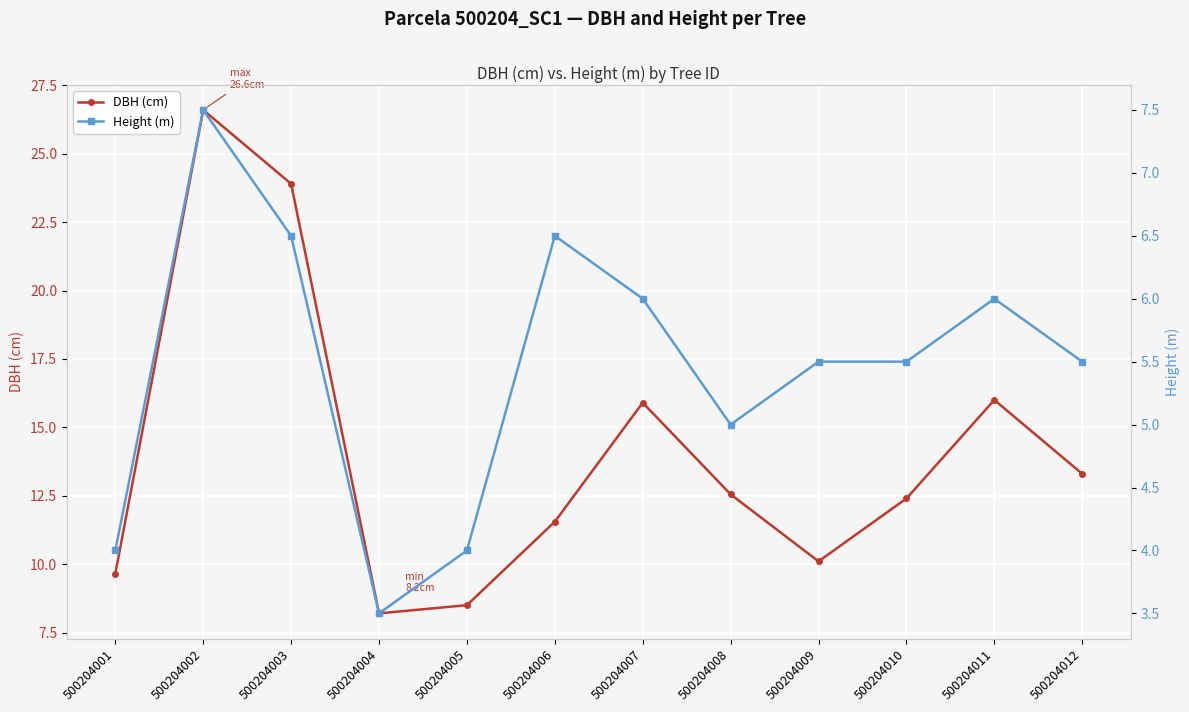

At which label is DBH (cm) closest to 17?

500204011